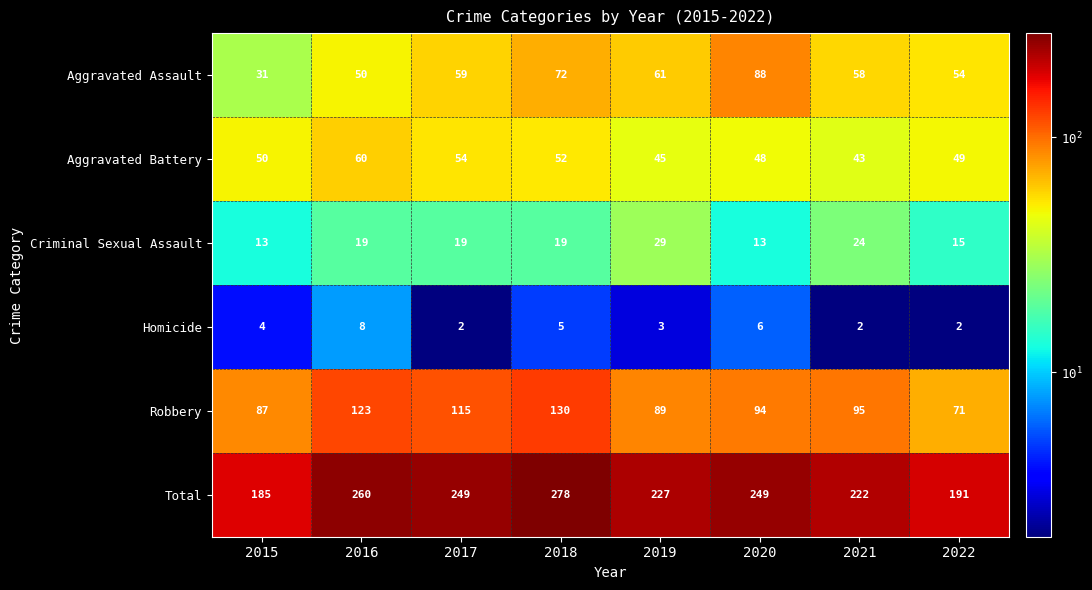

Read the Criminal Sexual Assault value at 2016, to the nearest 5.

20